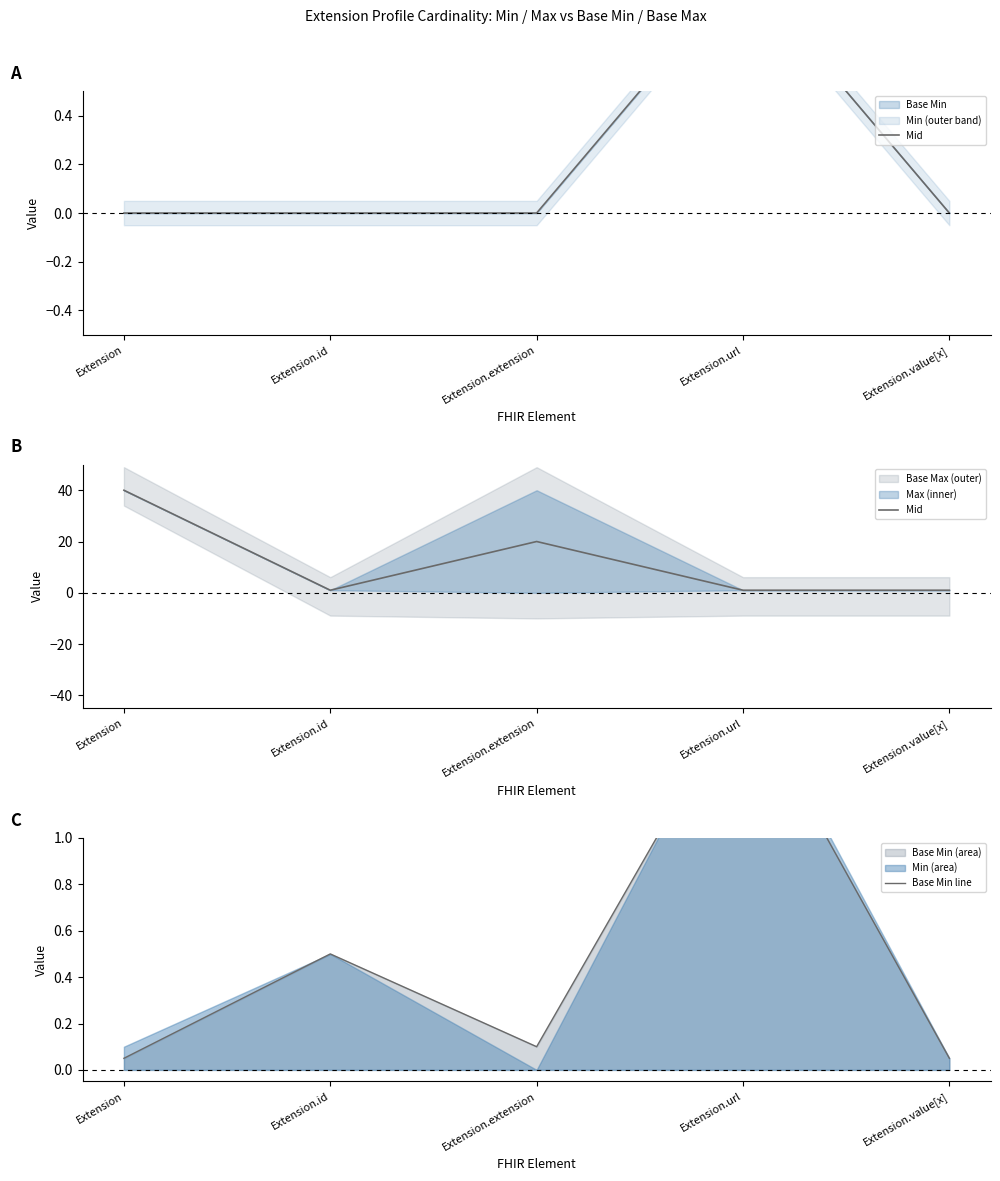

True or false: Base Min line has more than 1 interior local peaks.

True